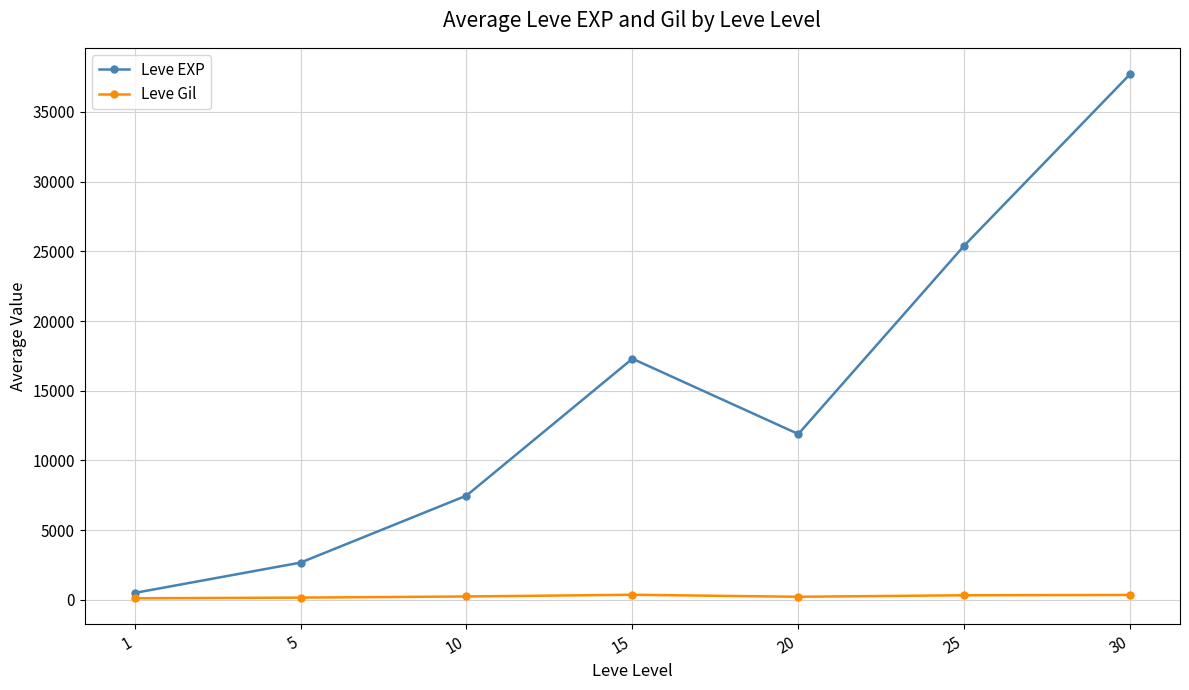

What is the total value across all series at 30?

38067.3